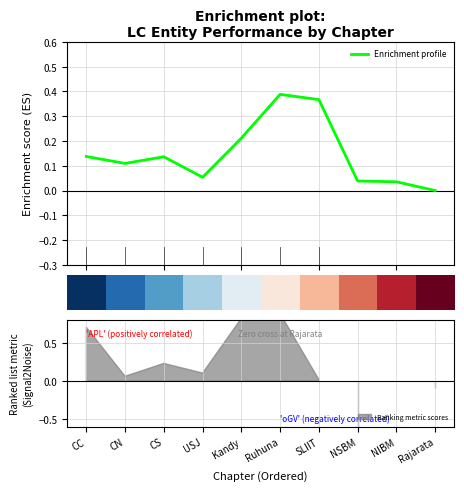

In Enrichment profile, how many points are lower than both neighbors (excluding endpoints)?

2